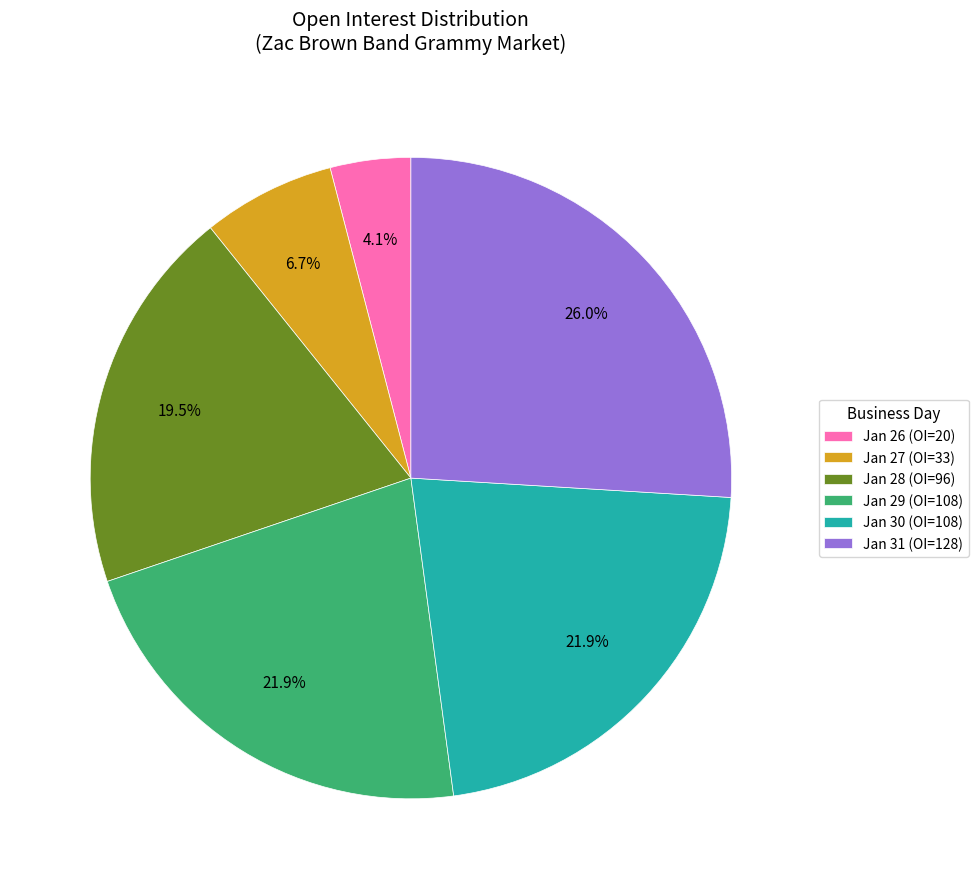

Between Jan 28 (OI=96) and Jan 30 (OI=108), which is larger?

Jan 30 (OI=108)